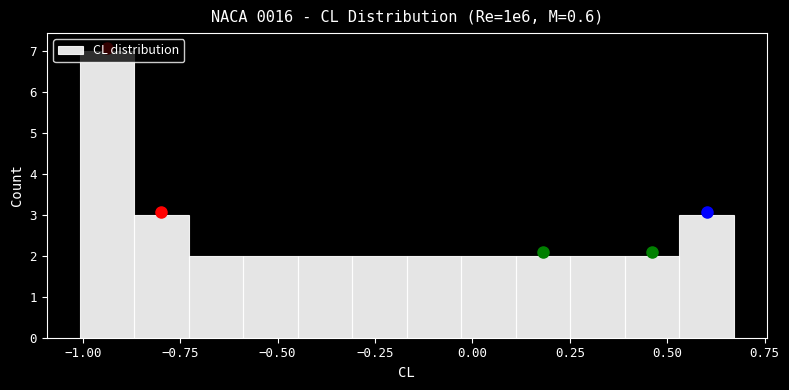

Read against the x-axis, roughly where is the centre of the tallest bar?

-0.95